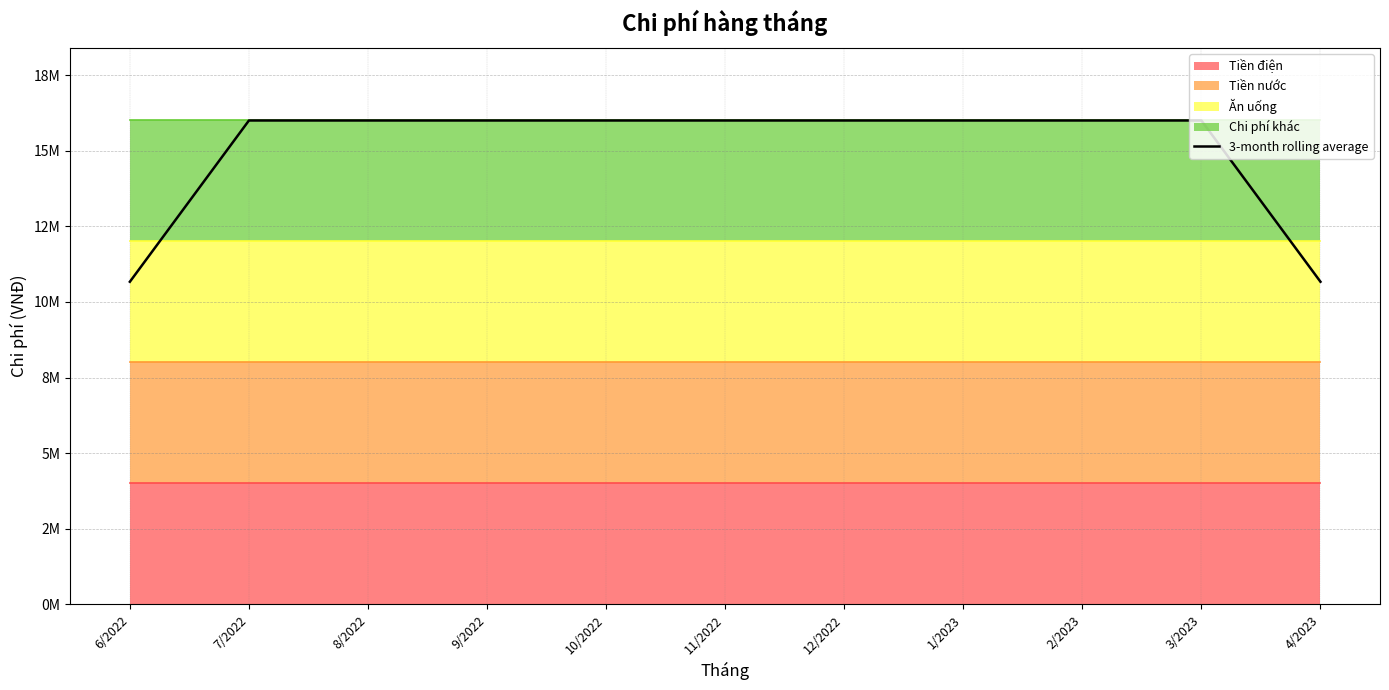

The chart shows a value of 16000000.0 at 3/2023. True or false?

True